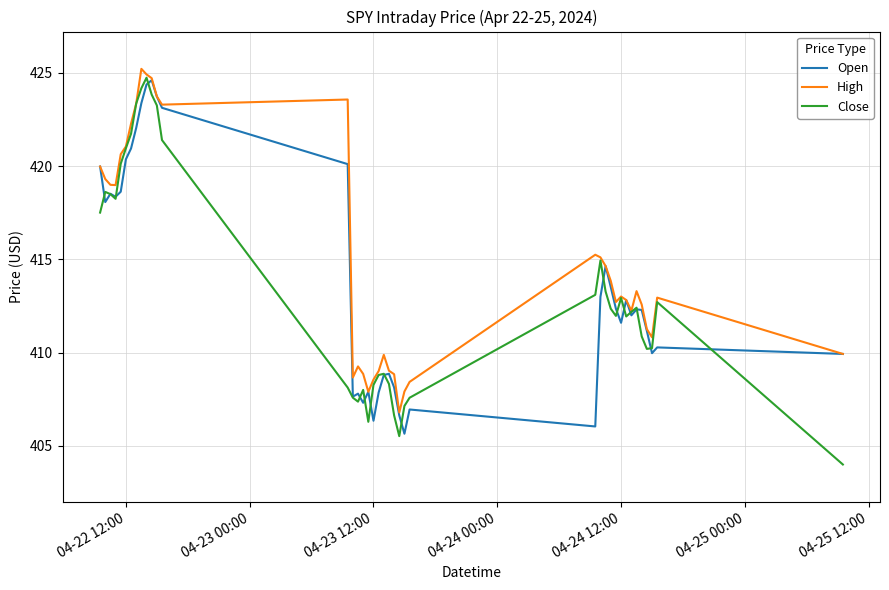

Which series has the largest total across all categories?

High